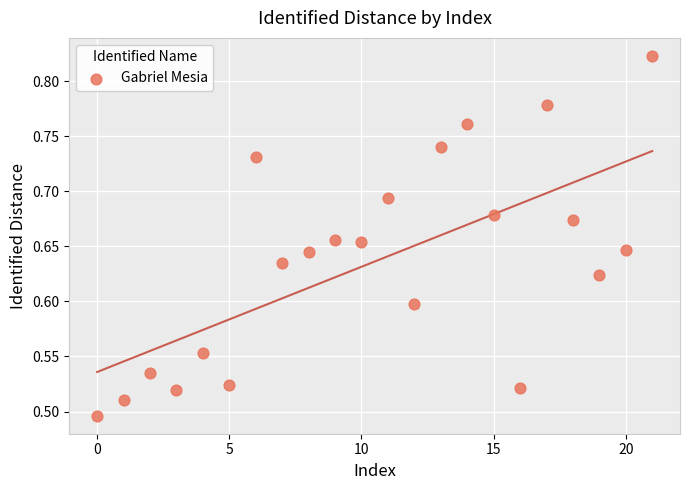

What is the range of Y values (max minus min)?

0.3